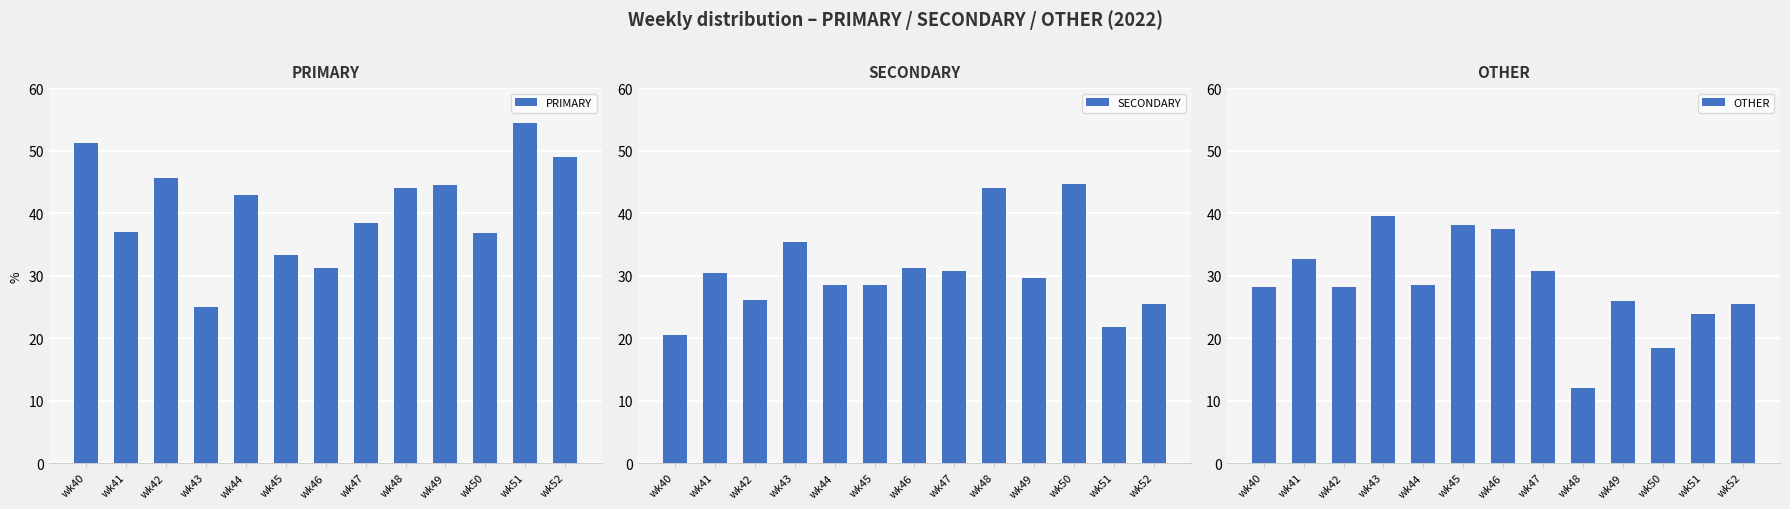

The value of PRIMARY at wk43 is 17.2. True or false?

False